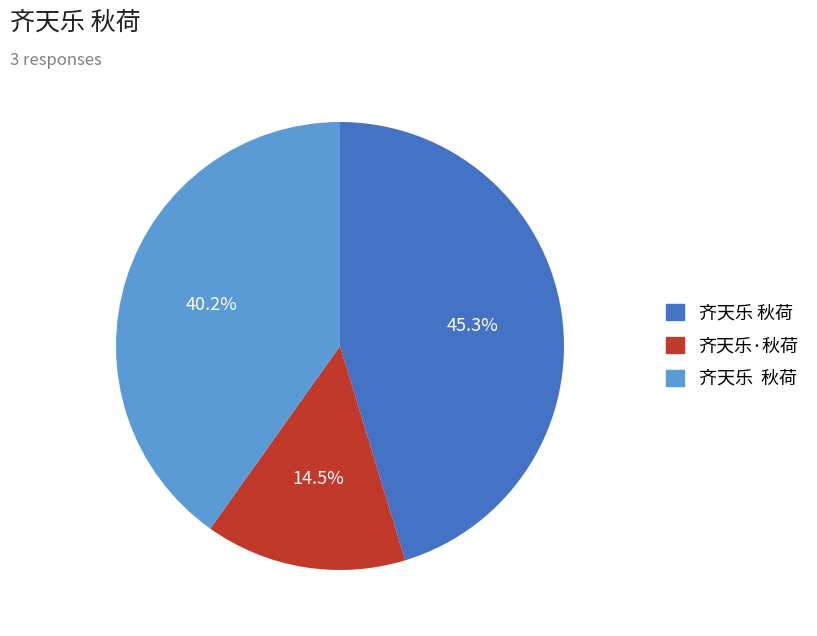

Is there any slice that represents more than half of the pie?

No